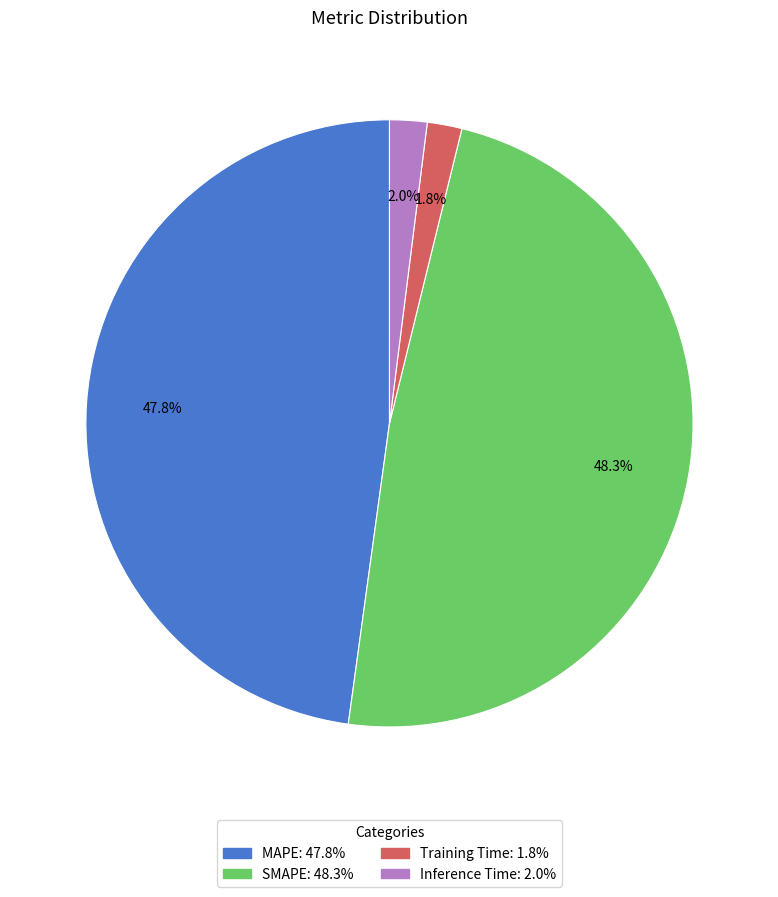

True or false: MAPE accounts for 54% of the total.

False